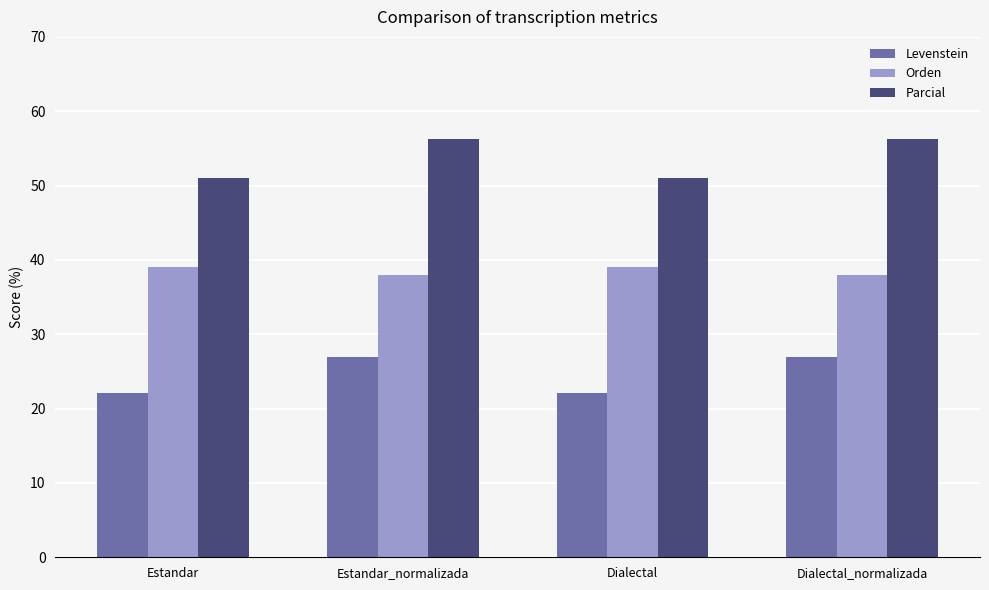

How many groups of bars are there?

4